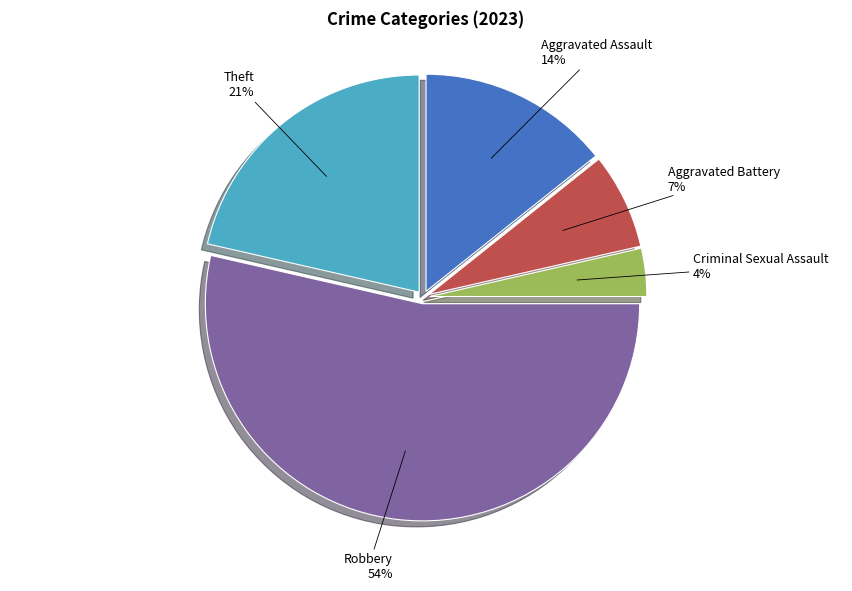

Does Robbery account for over 50% of the chart?

Yes